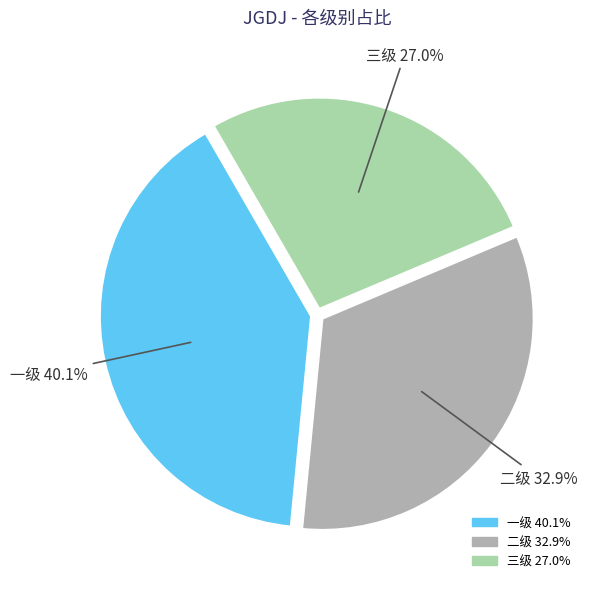

How many segments does this pie chart have?

3